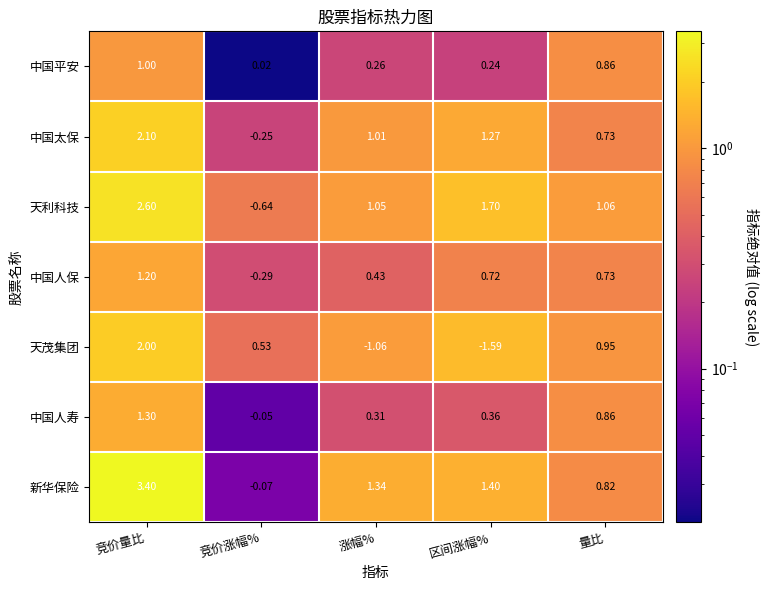

Between 竞价量比 and 量比, which series saw the biggest shift?

新华保险